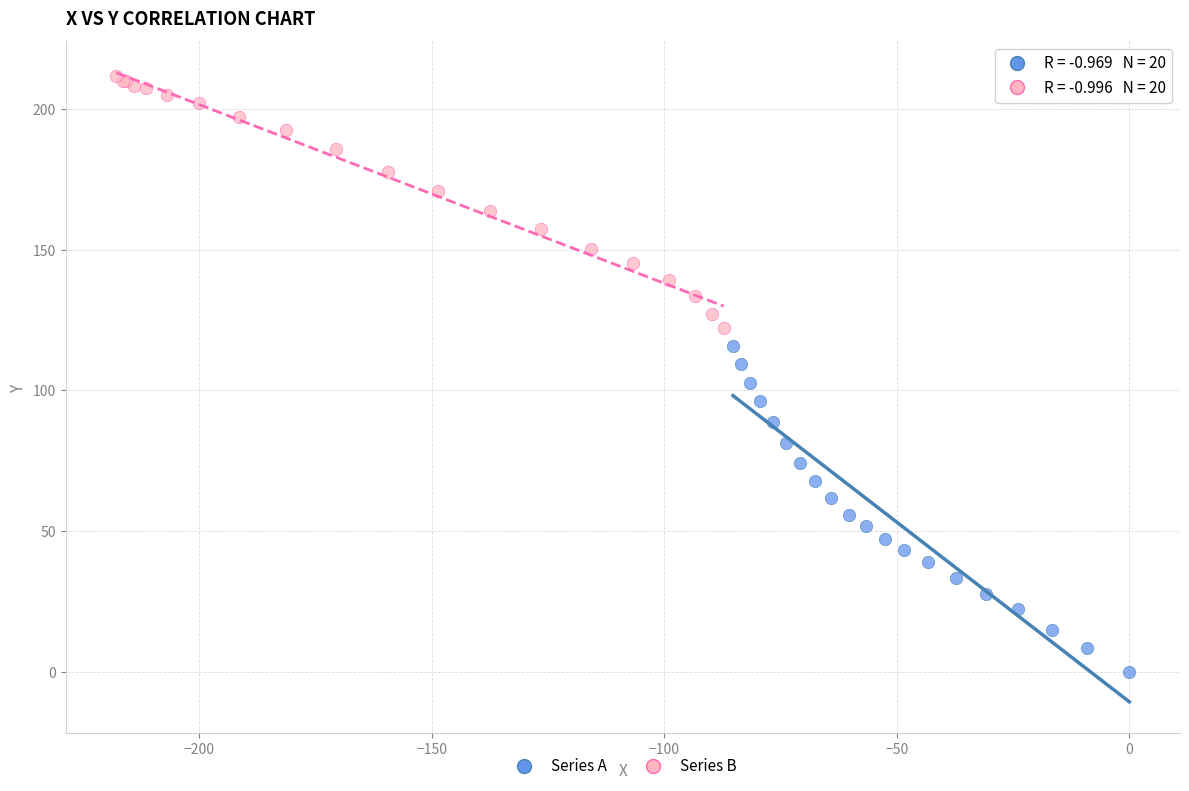

Which series contains the lowest Y value?

Series A